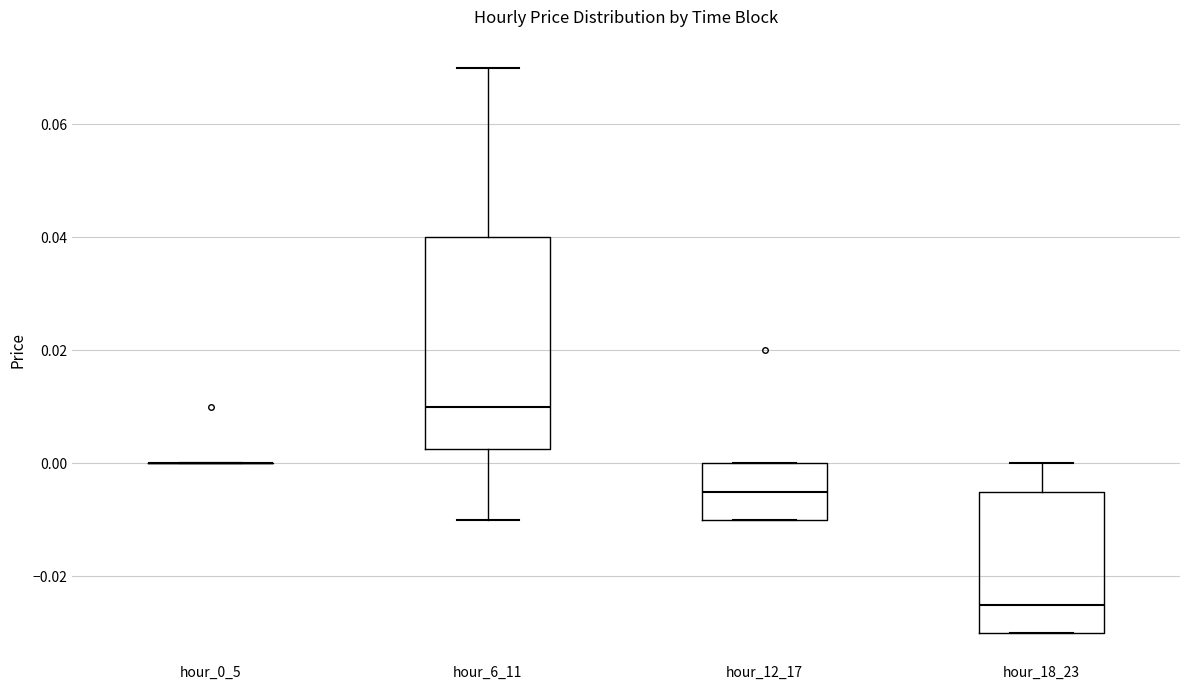

Reading left to right, transcribe this box plot: for each box, give where its median line is, the range the box spans, and where its two whiskers end, as read against the y-axis. The values are not printed on the chart, so give them approximately, as read against the axis.

hour_0_5: box collapsed to a line at 0.000, whiskers 0.000 to 0.000
hour_6_11: median 0.010, box 0.002 to 0.040, whiskers -0.010 to 0.070
hour_12_17: median -0.004, box -0.010 to 0.000, whiskers -0.010 to 0.000
hour_18_23: median -0.024, box -0.030 to -0.004, whiskers -0.030 to 0.000